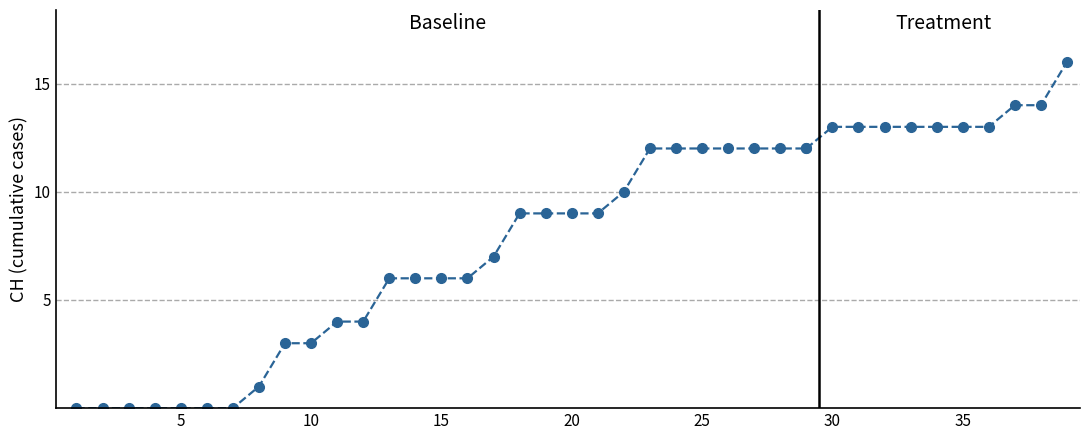

Read the value at 2020-07-01, to the nearest 5.

15